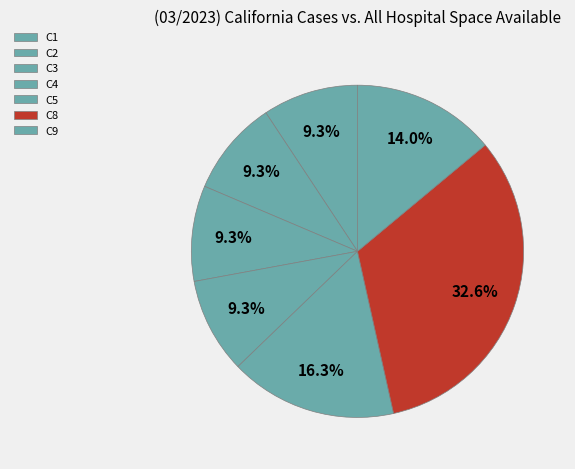

Count the number of slices in the pie.

7